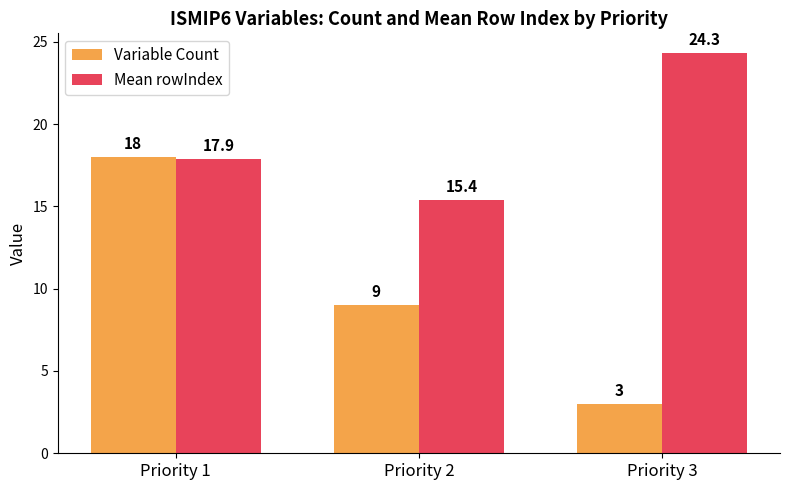

Which series has the widest spread of values?

Variable Count